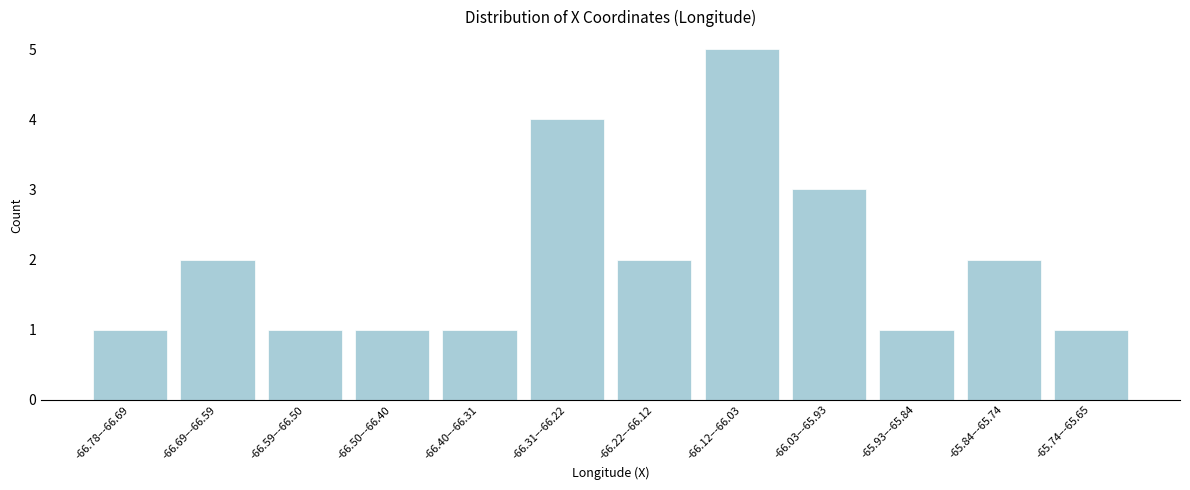

Reading left to right, list all the values displayed in this chart.

1	2	1	1	1	4	2	5	3	1	2	1